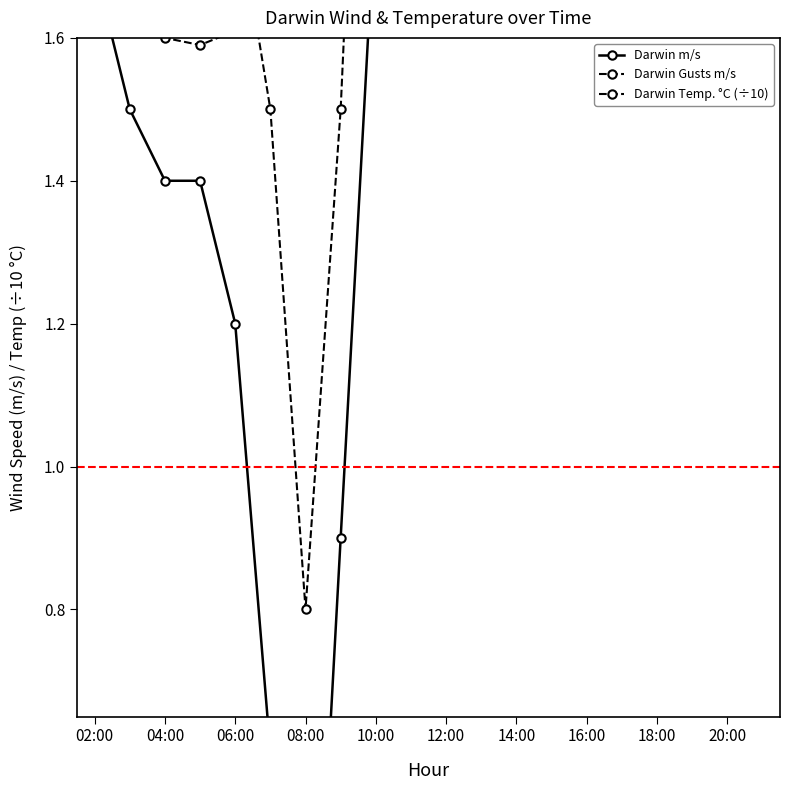

At which category is the sum across all series the highest?

18:00